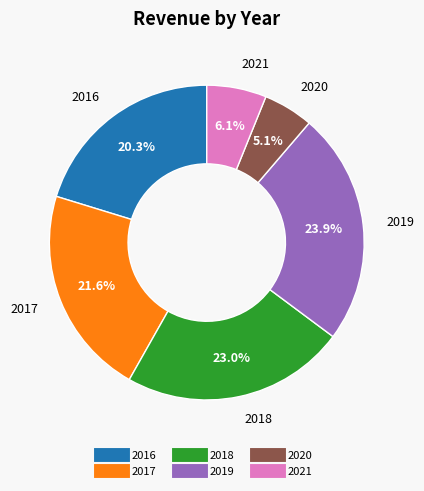

What is the total percentage of 2017 and 2021?

27.7%